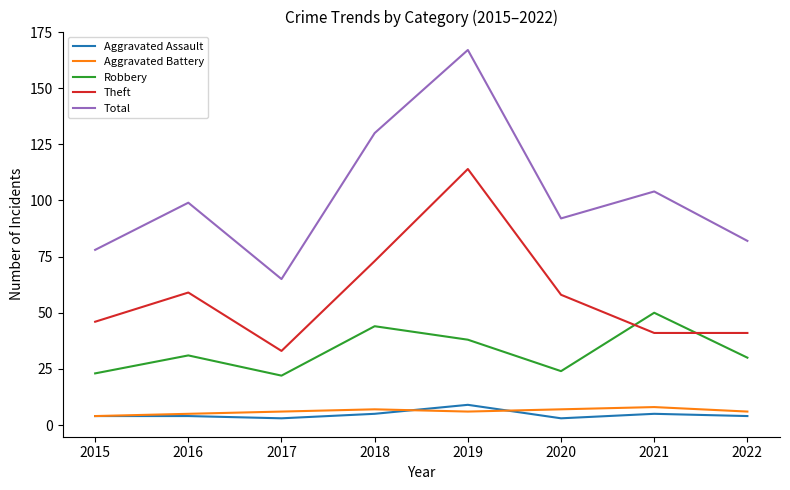

What is the greatest value displayed?

167